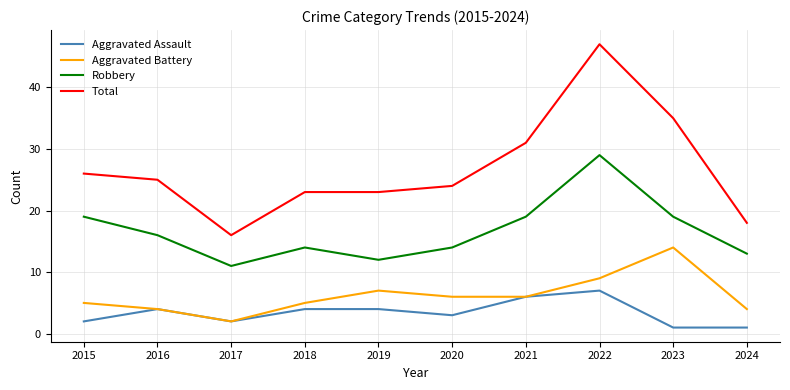

What are all the series names shown in the legend?

Aggravated Assault, Aggravated Battery, Robbery, Total